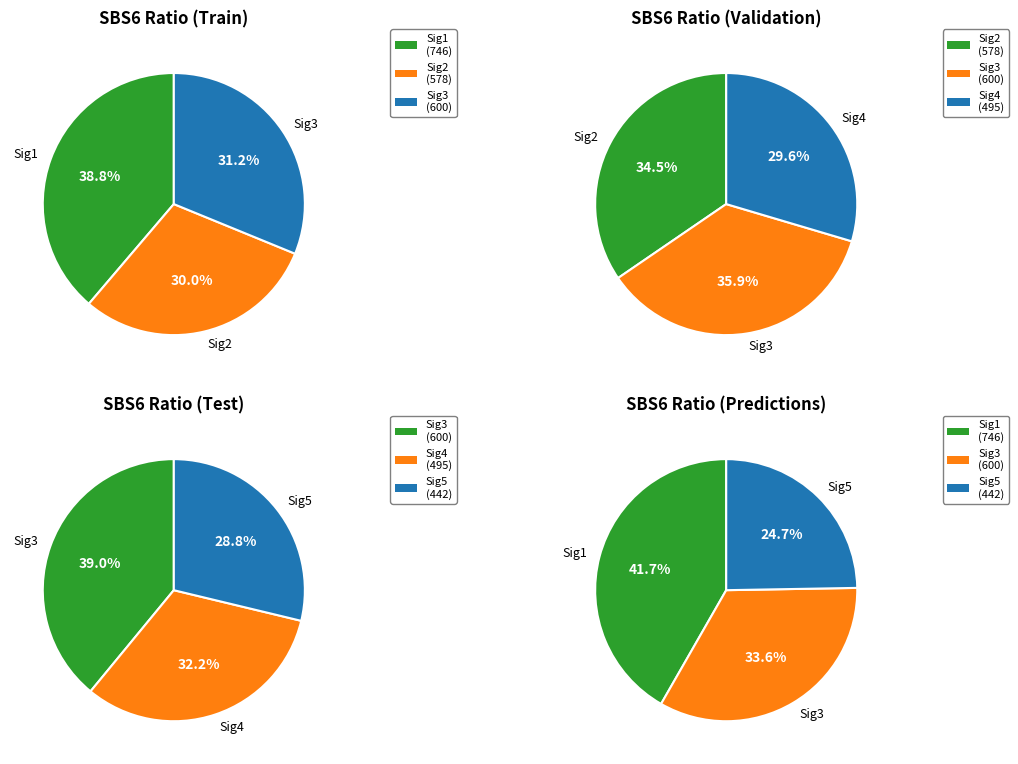

The Sig2 slice represents 10% of the pie. True or false?

False